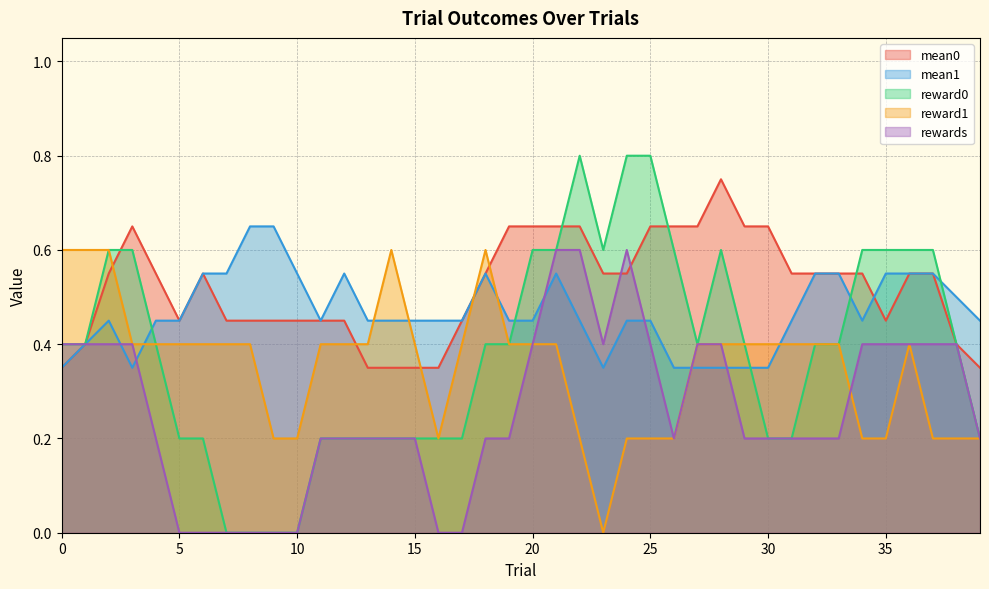

Which series has the largest total across all categories?

mean0